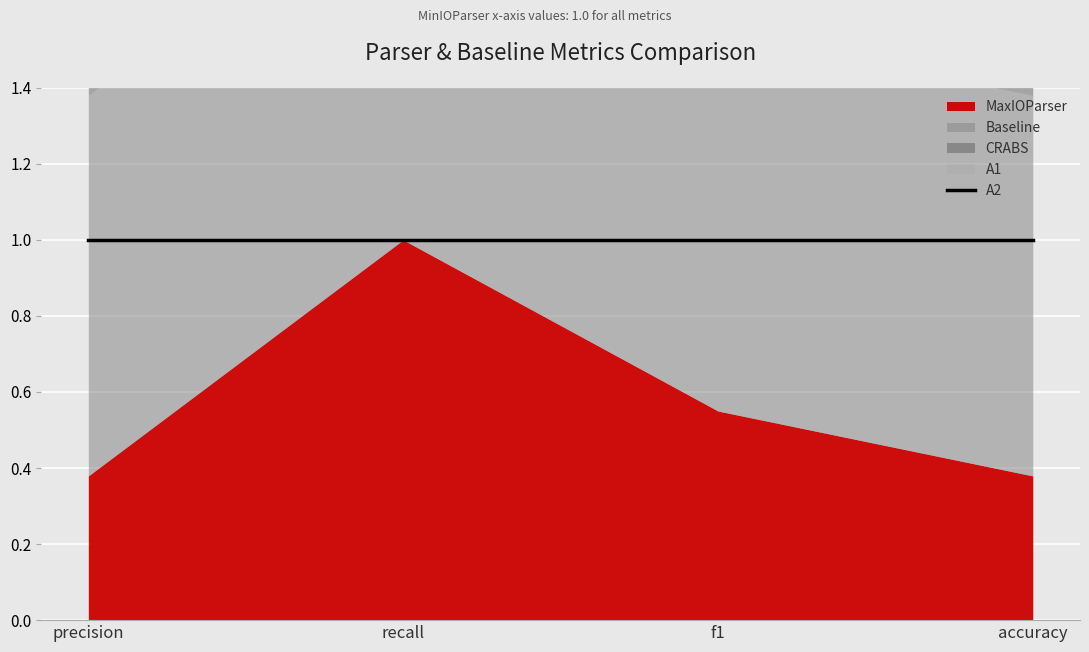

What is the sum of all A2 values?

4.0